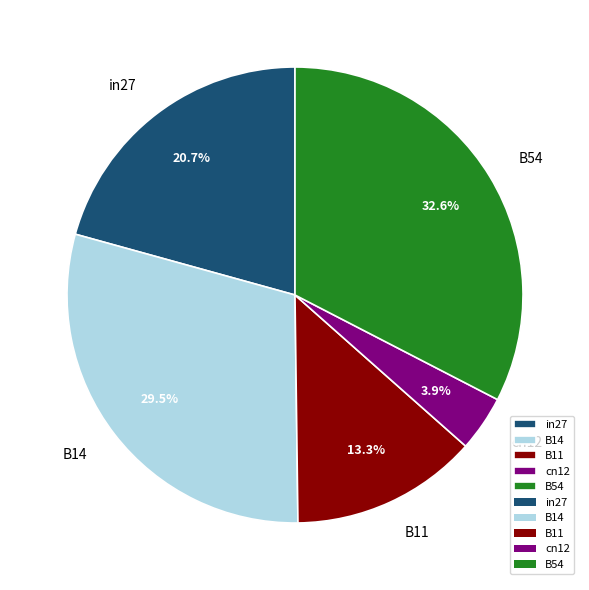

Is B14 the majority of the pie?

No